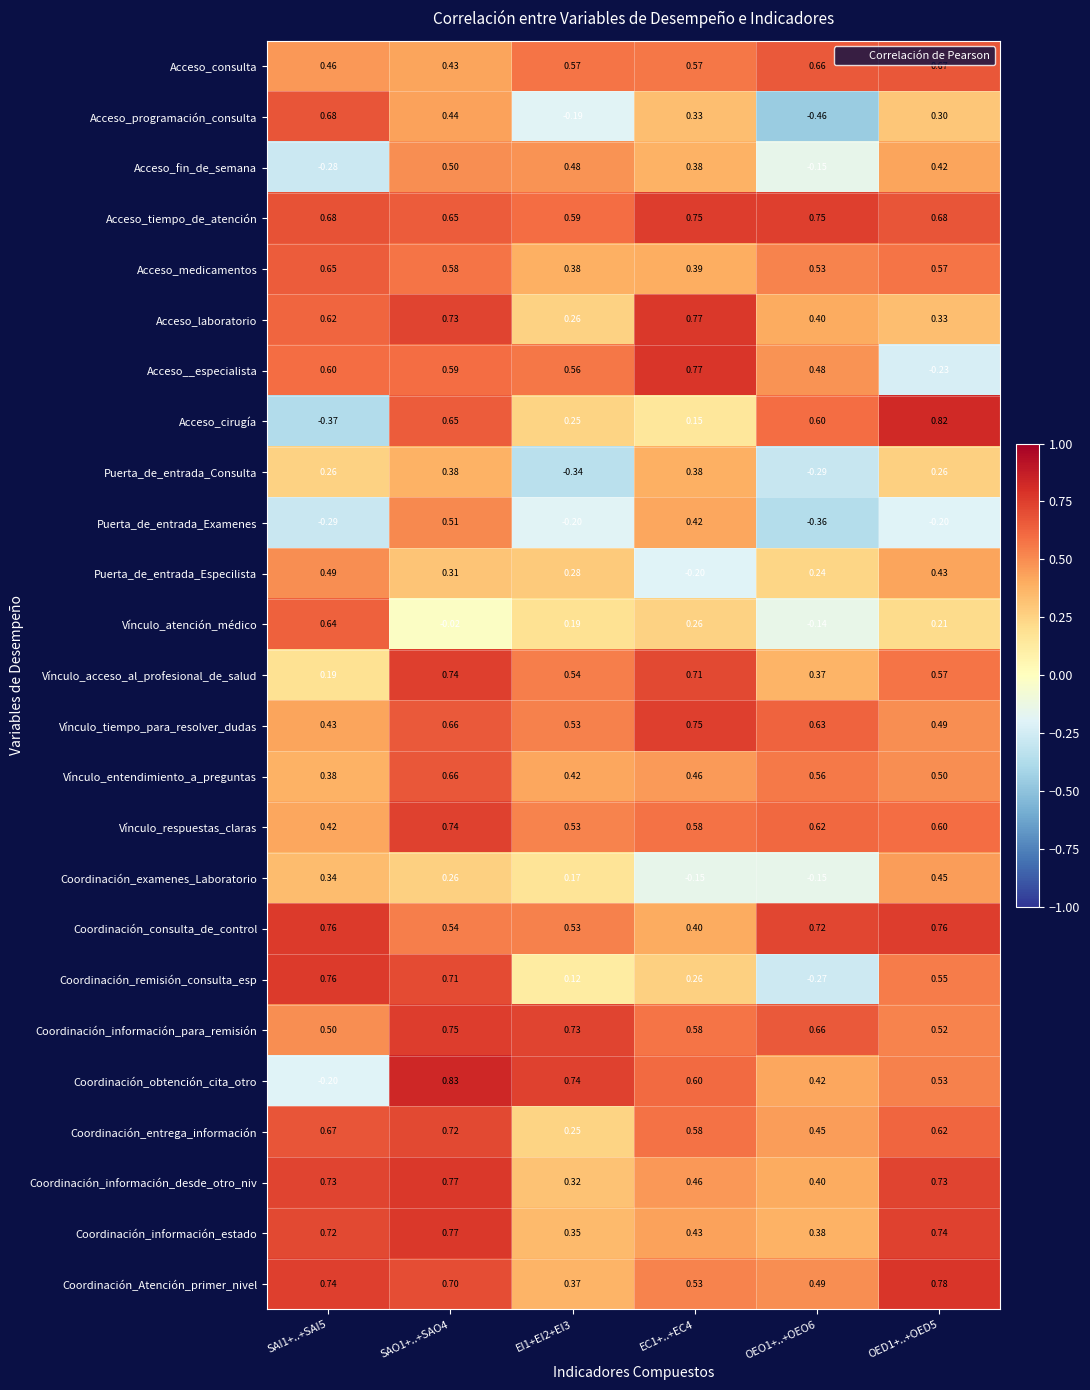

Which series has the widest spread of values?

Acceso_cirugía